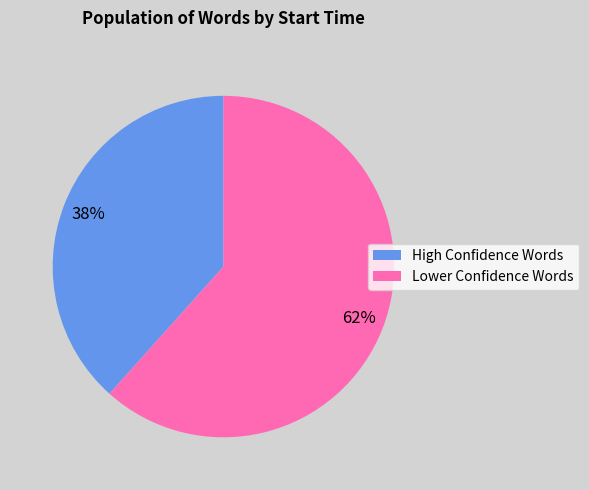

How many segments does this pie chart have?

2